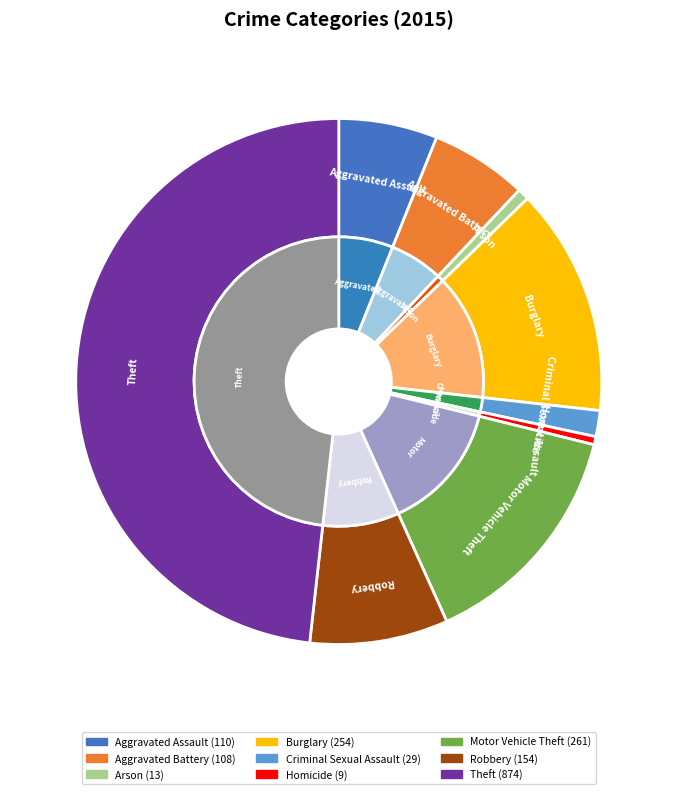

How much of the chart is everything except Aggravated Battery?

94.0%